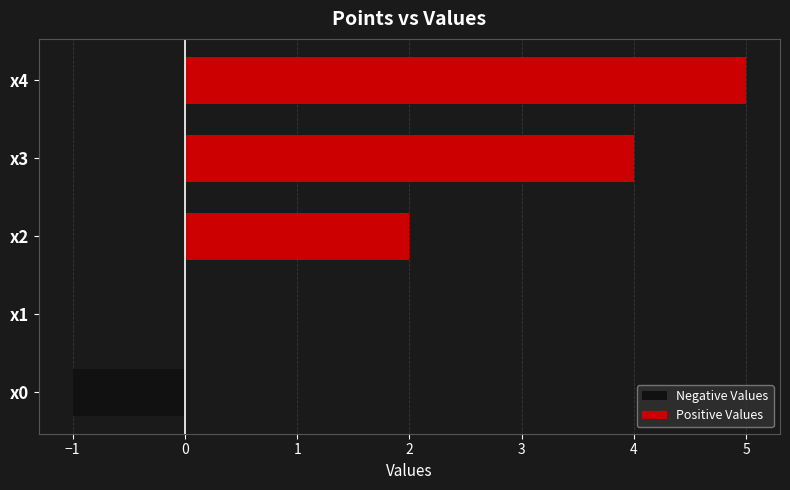

Is the value of Positive Values at x3 greater than the value of Negative Values at x0?

Yes